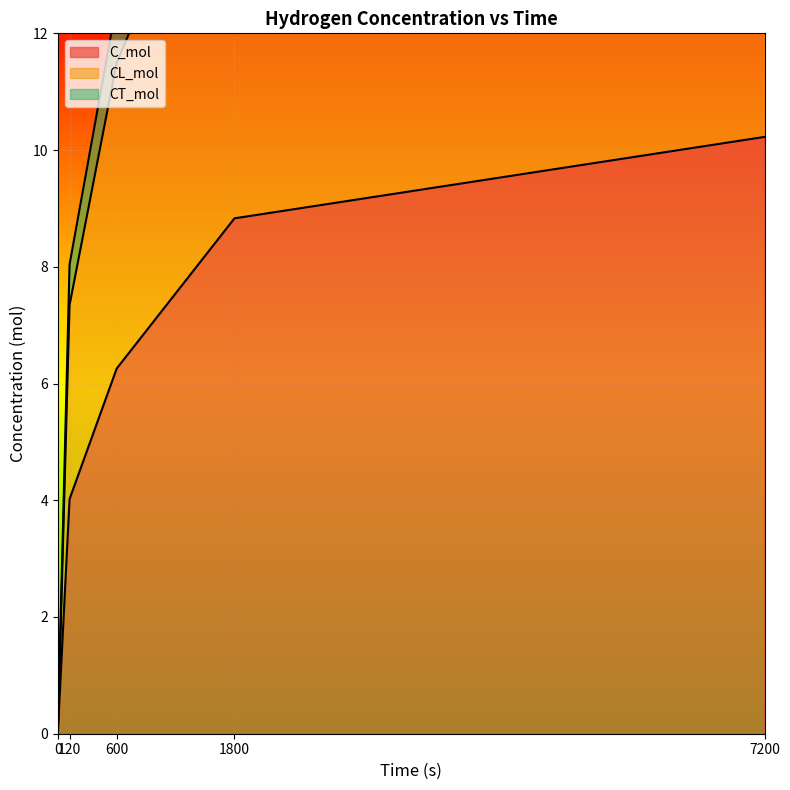

How many positive values does the C_mol series have?

4